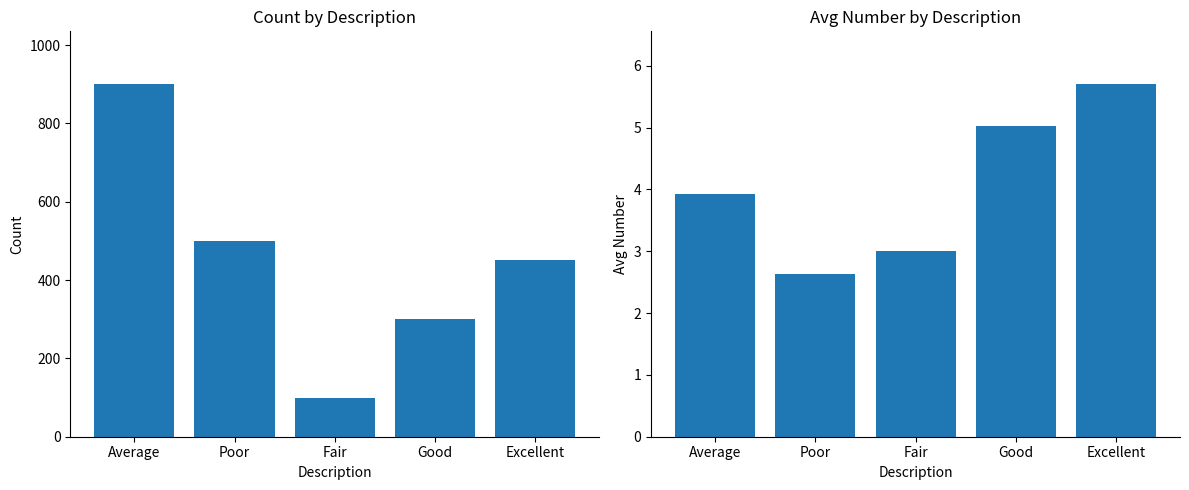

What is the label of the 3rd bar from the right?

Fair